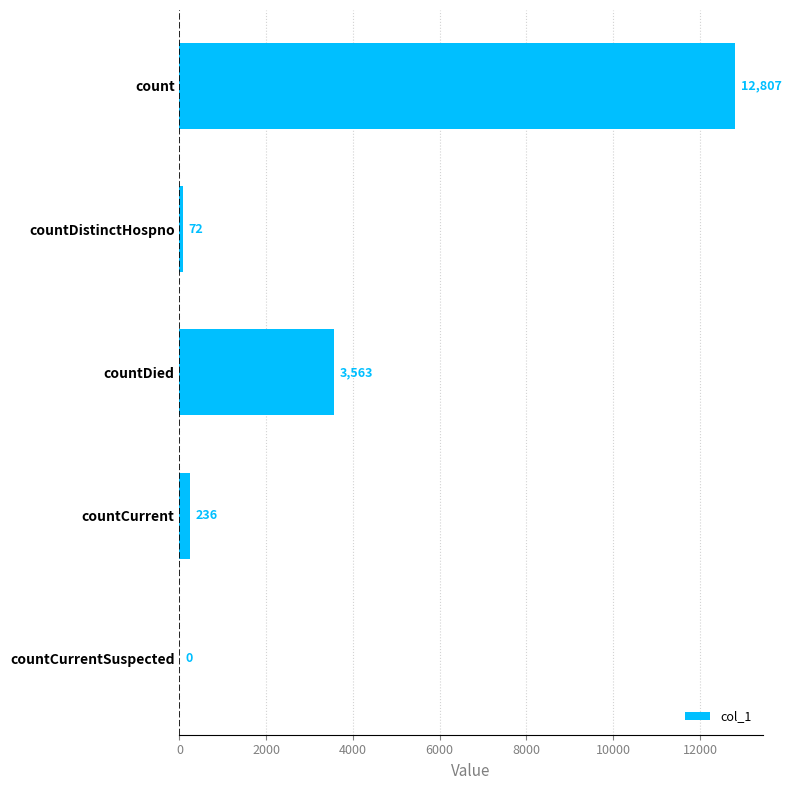

Where is the data nearest to the value 6403?

countDied